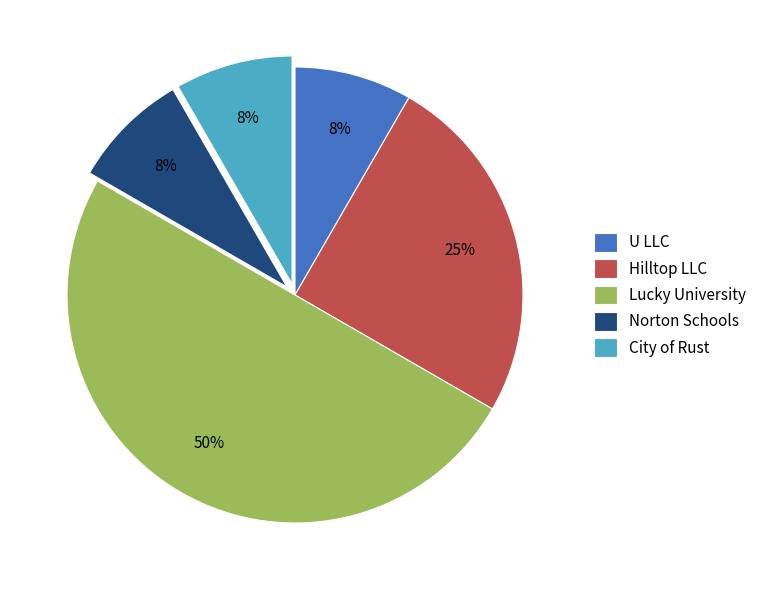

Which slice represents more than half of the pie?

Lucky University